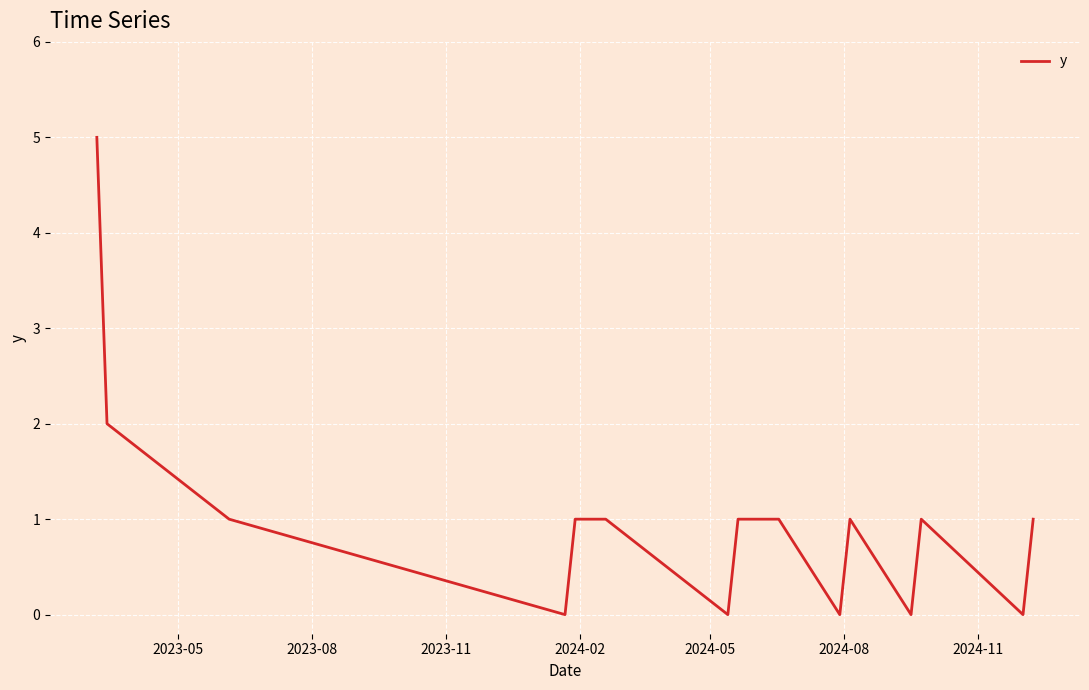

What is the greatest value displayed?

5